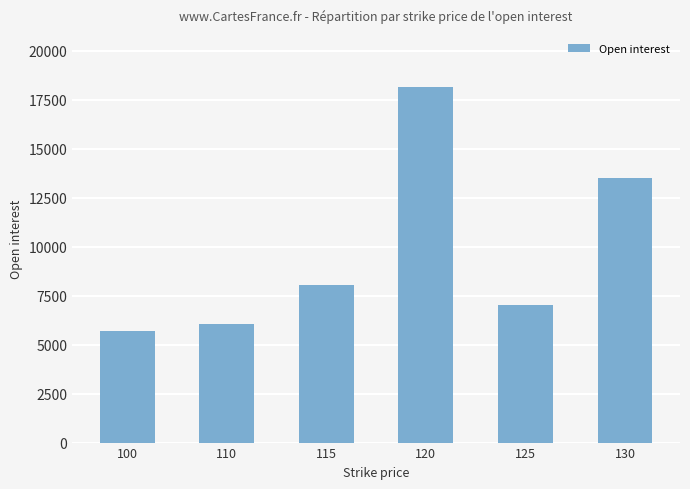

The value at 130 is 13500. True or false?

True